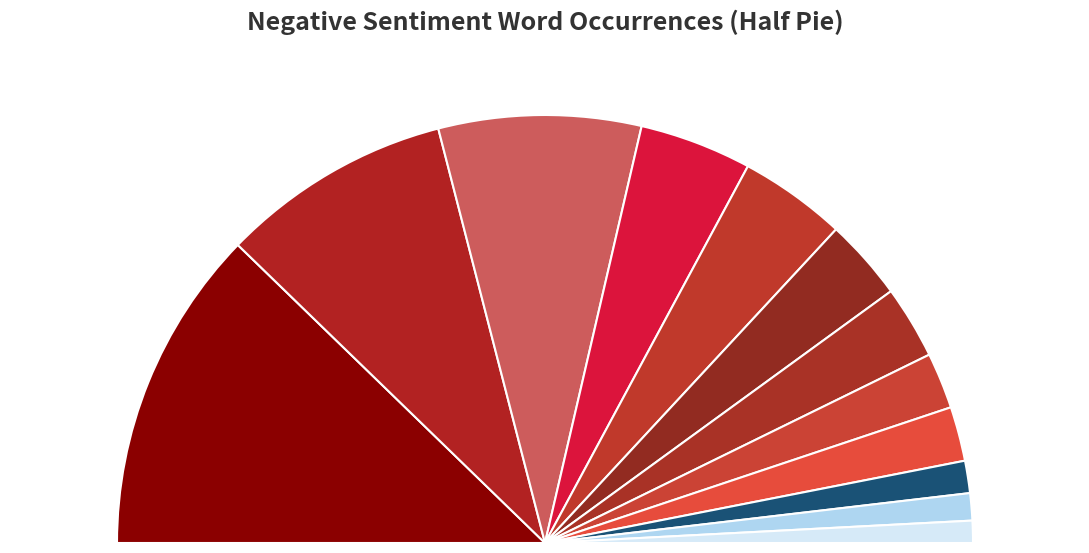

Is oil the majority of the pie?

No